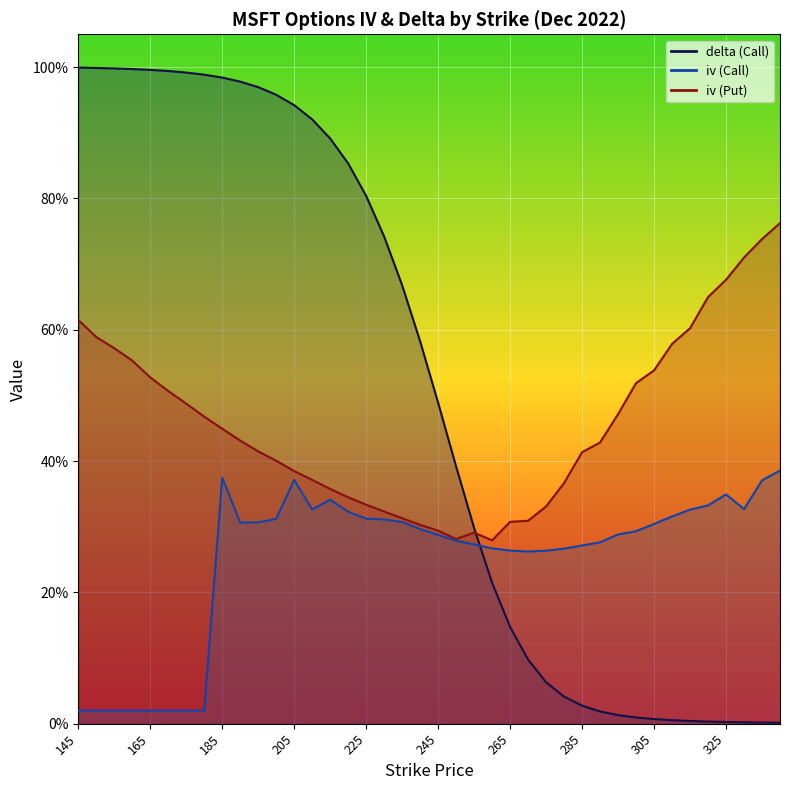

Count the number of data series in this chart.

3